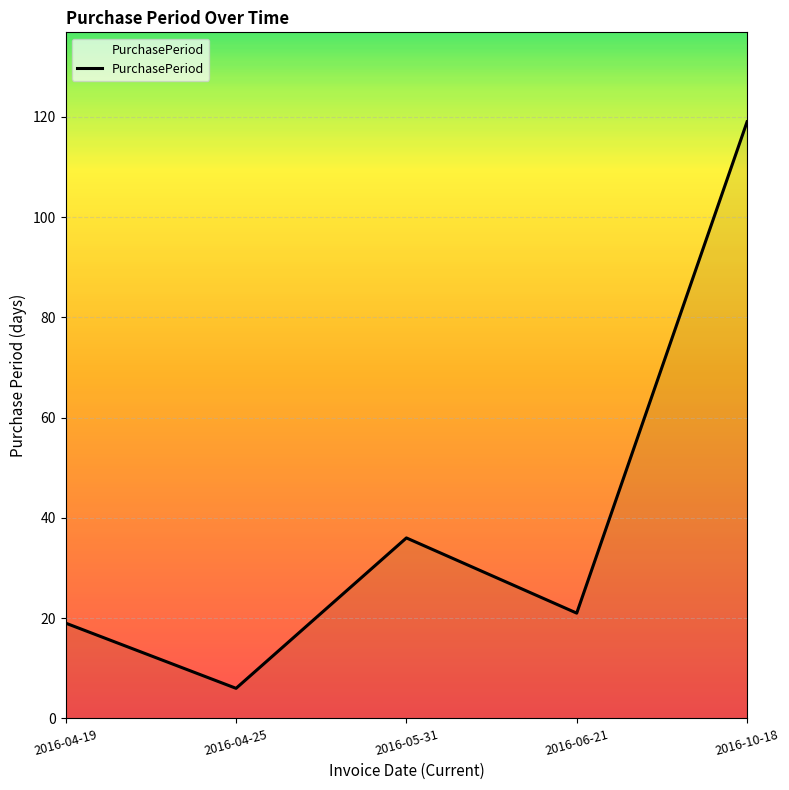

What position from the left is 2016-10-18?

5